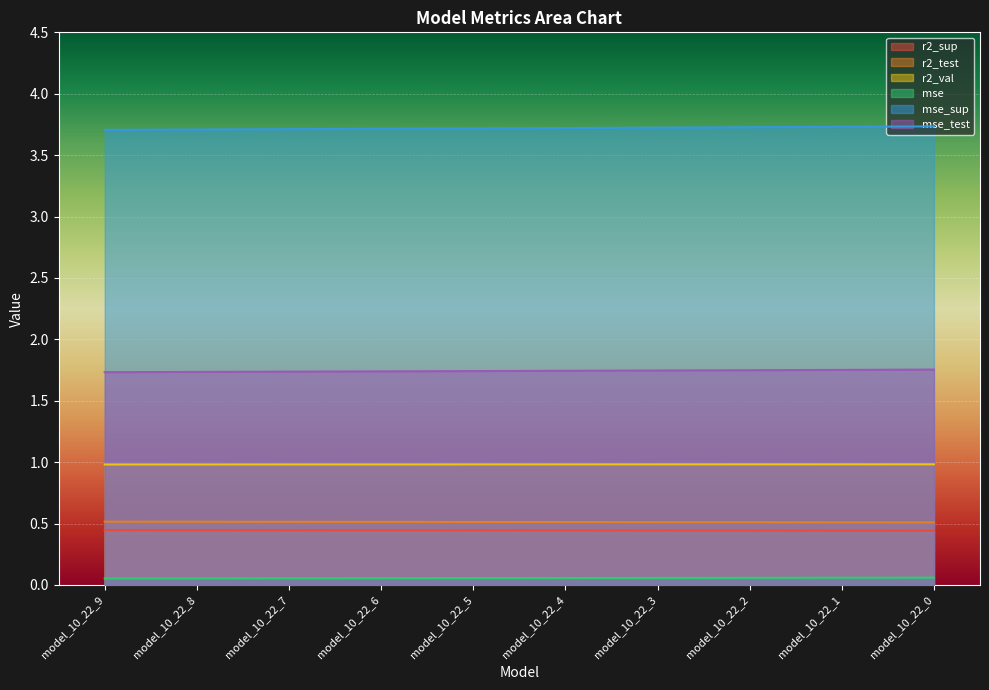

Reading right to left, list all the values displayed in this chart.

r2_sup: 0.4	0.4	0.4	0.4	0.4	0.4	0.4	0.4	0.4	0.4
r2_test: 0.5	0.5	0.5	0.5	0.5	0.5	0.5	0.5	0.5	0.5
r2_val: 1.0	1.0	1.0	1.0	1.0	1.0	1.0	1.0	1.0	1.0
mse: 0.1	0.1	0.1	0.1	0.1	0.1	0.1	0.1	0.1	0.1
mse_sup: 3.7	3.7	3.7	3.7	3.7	3.7	3.7	3.7	3.7	3.7
mse_test: 1.8	1.8	1.7	1.7	1.7	1.7	1.7	1.7	1.7	1.7